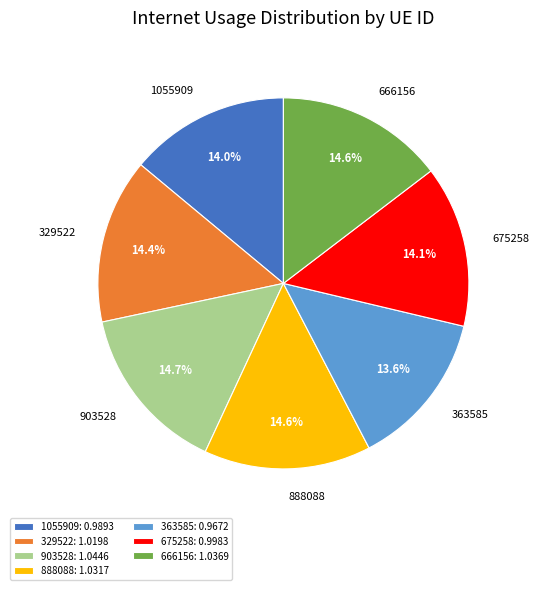

To the nearest percent, what is the difference between the largest and smallest slice percentages?

1%